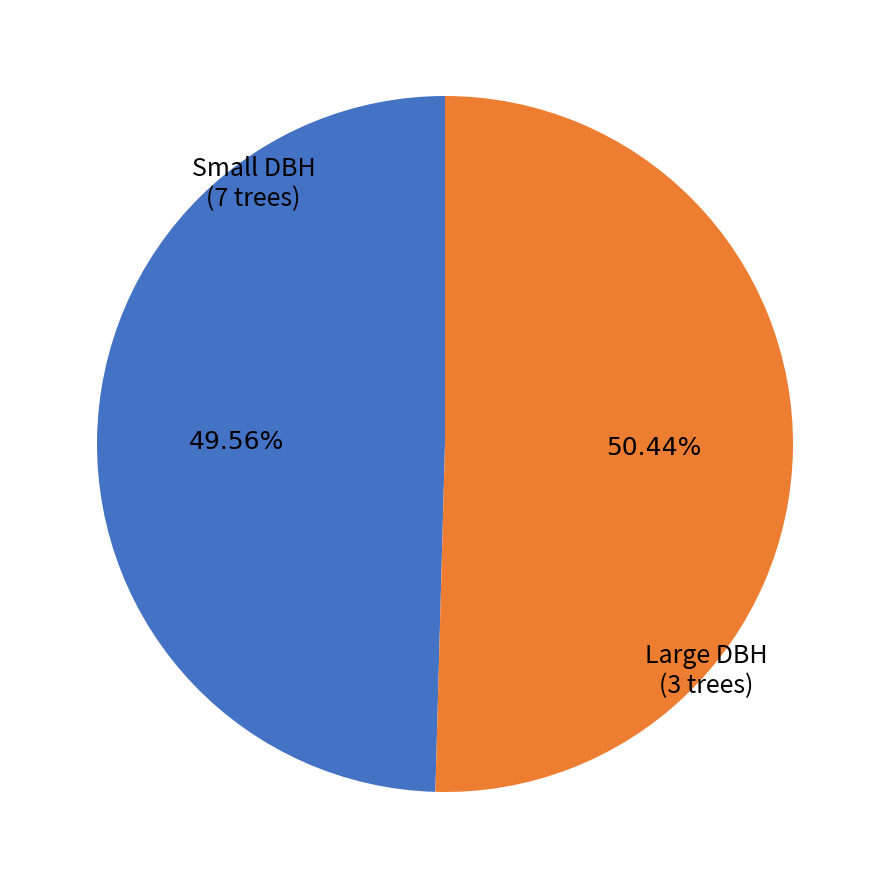

Is there any slice that represents more than half of the pie?

Yes